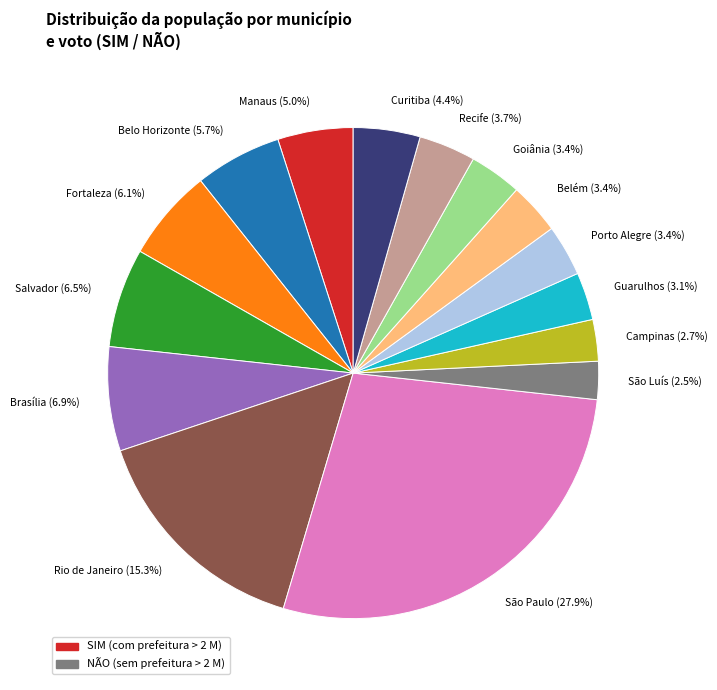

Which slice is the largest?

São Paulo